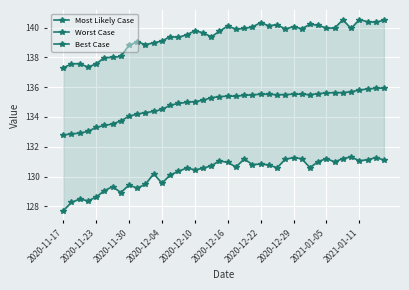

At which category does the chart reach its minimum across all series?

2020-11-17